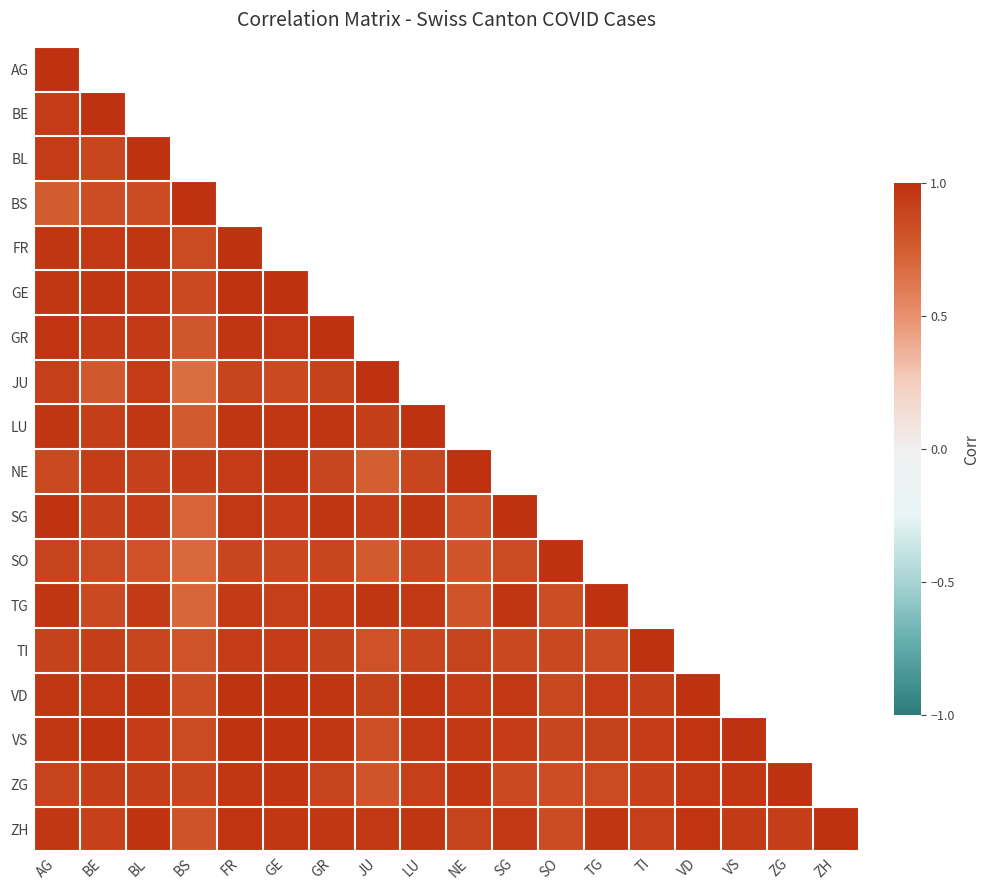

The SO series shows 0.2 at NE. True or false?

False